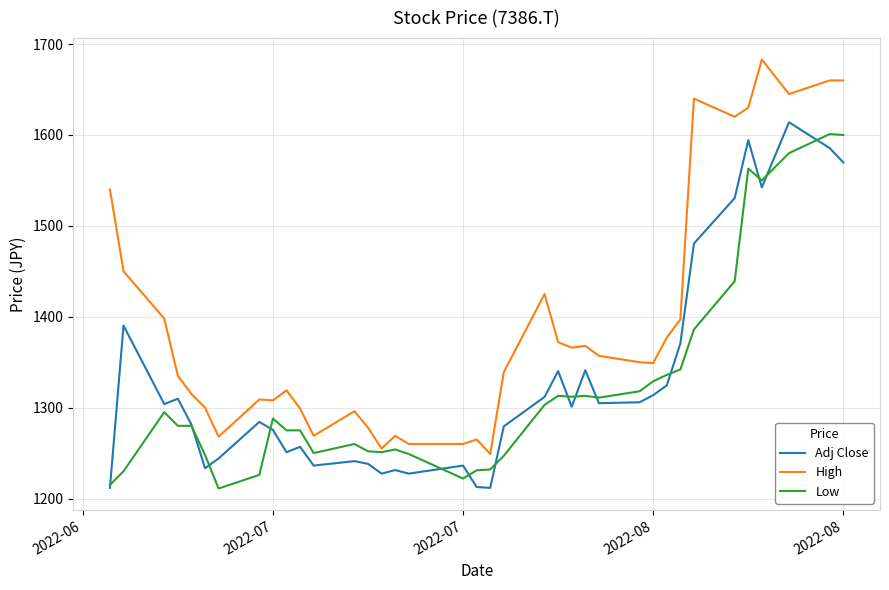

Which series has the largest total across all categories?

High